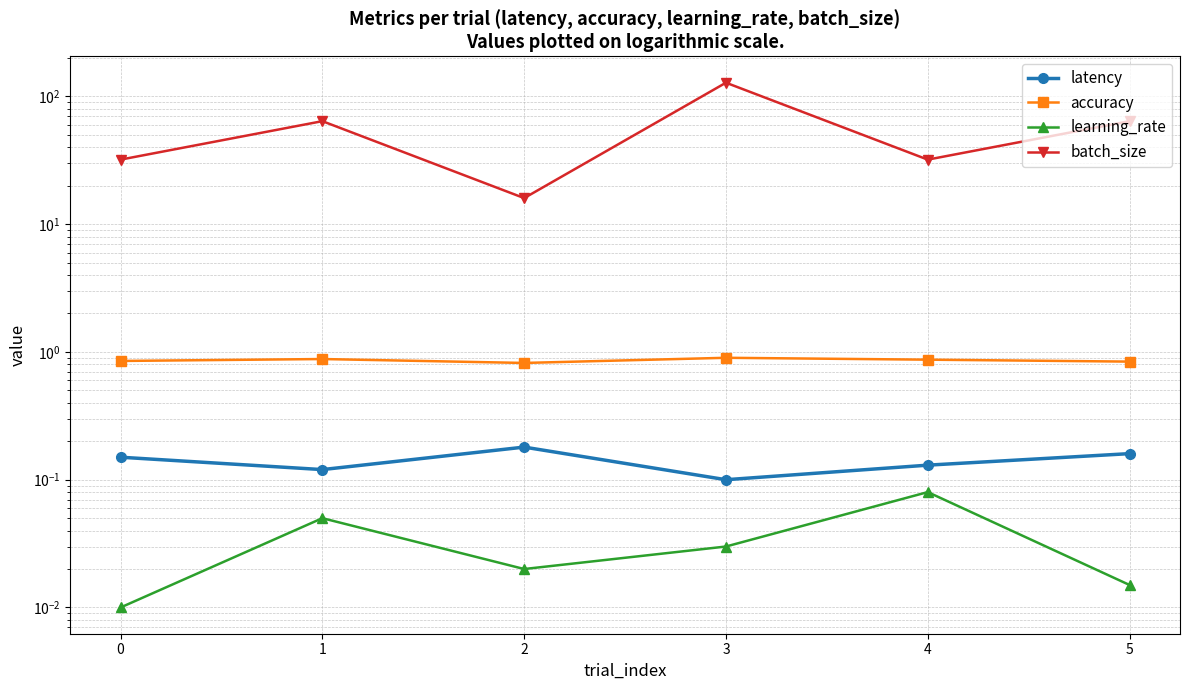

Reading left to right, list all the values displayed in this chart.

latency: 0.1	0.1	0.2	0.1	0.1	0.2
accuracy: 0.8	0.9	0.8	0.9	0.9	0.8
learning_rate: 0.0	0.1	0.0	0.0	0.1	0.0
batch_size: 32.0	64.0	16.0	128.0	32.0	64.0